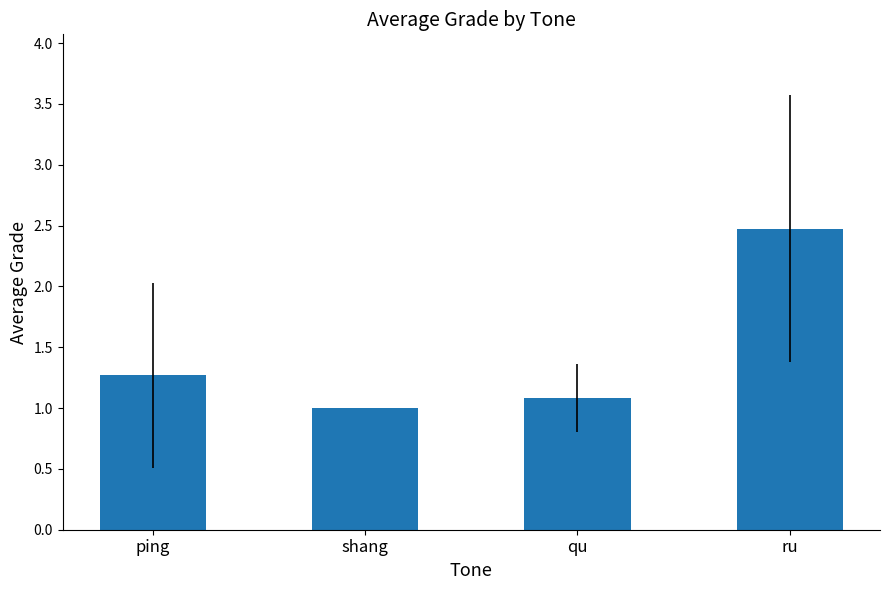

List the labels in order of value, largest first.

ru, ping, qu, shang